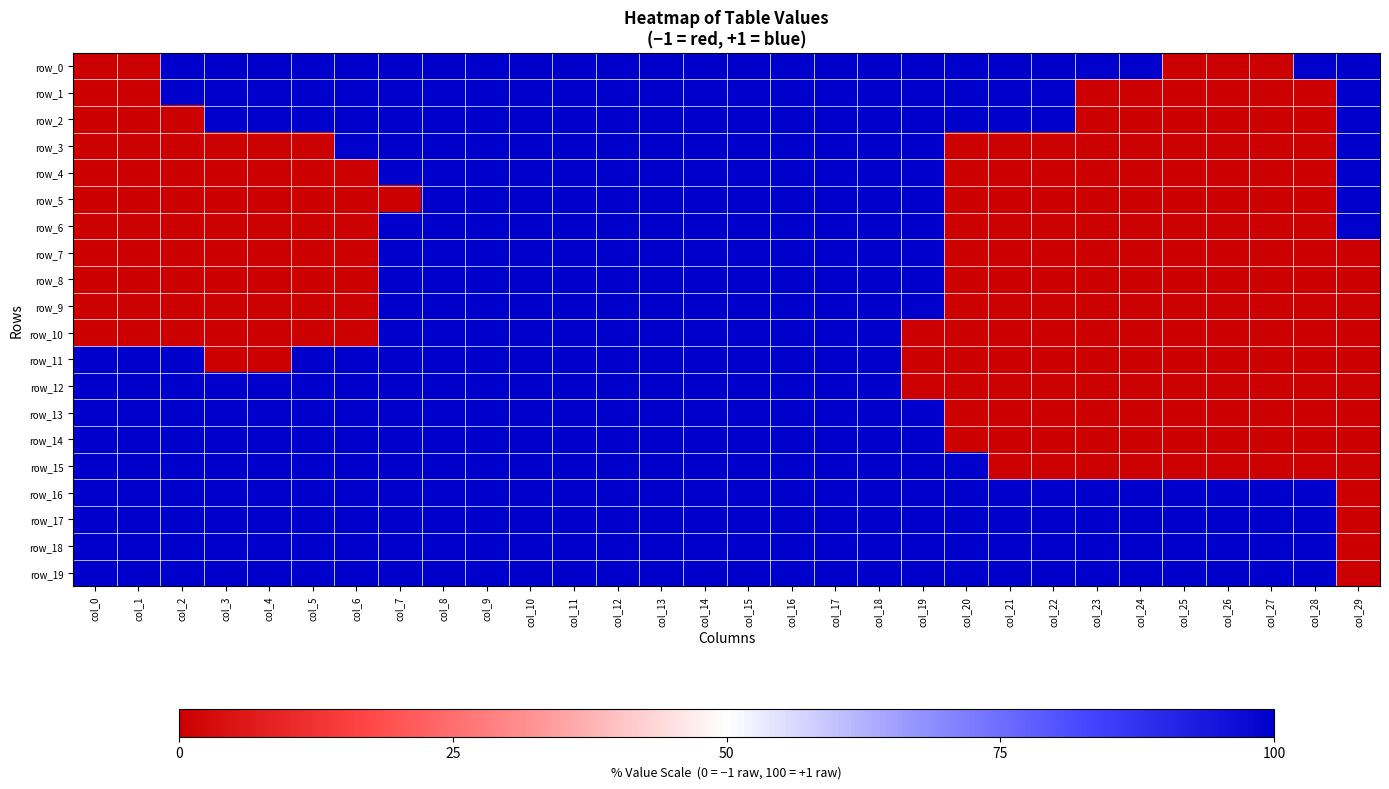

Which series has the largest range (max minus min)?

row_0